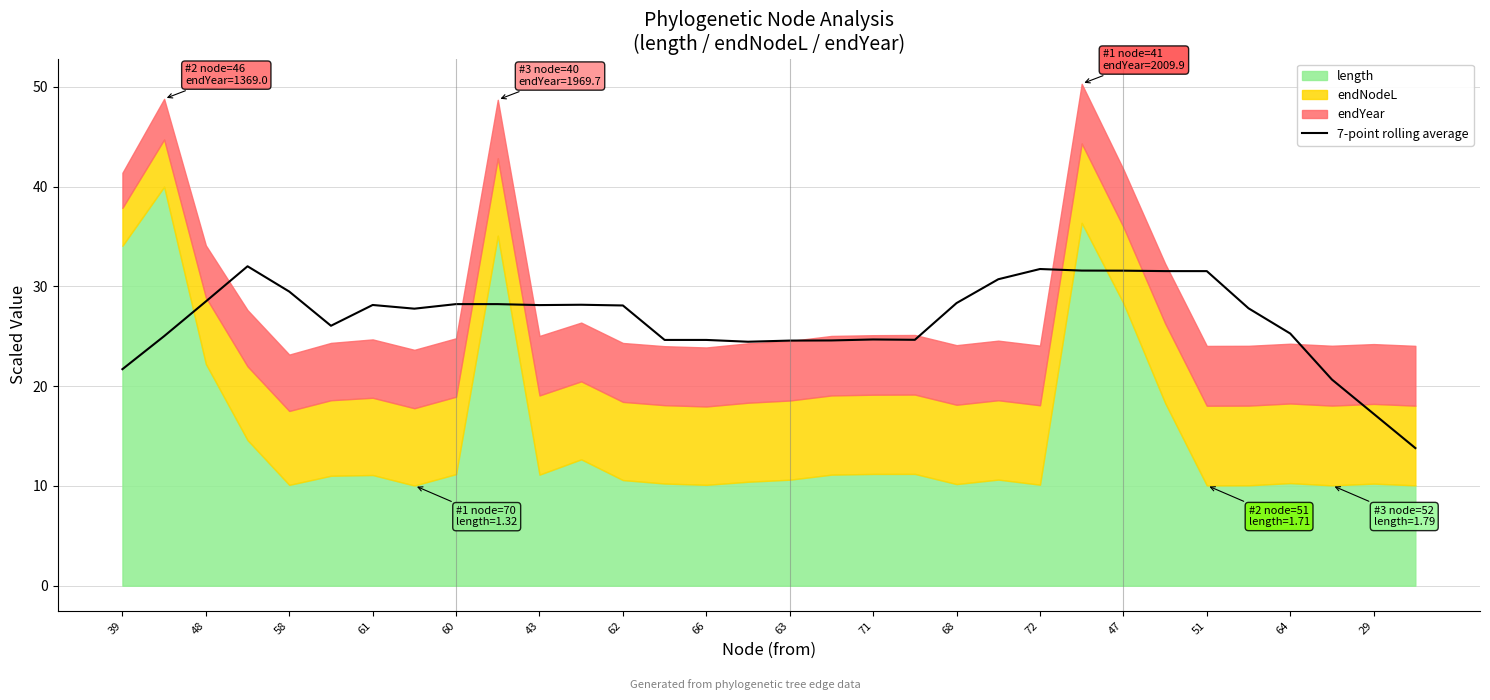

How many interior local valleys (lower than both neighbors) does the data have?

5